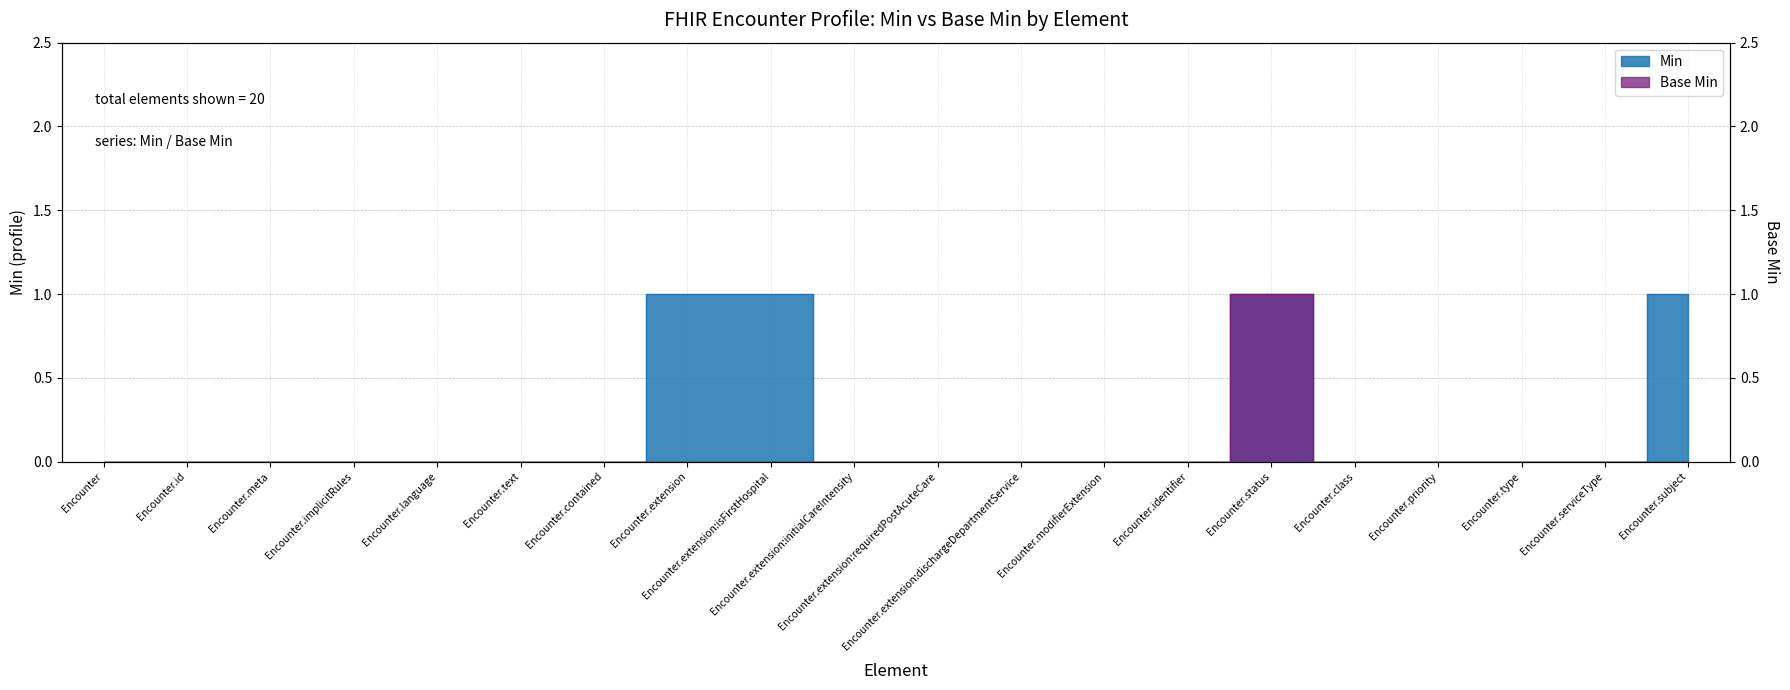

True or false: Min has more than 0 points higher than both neighbors.

True